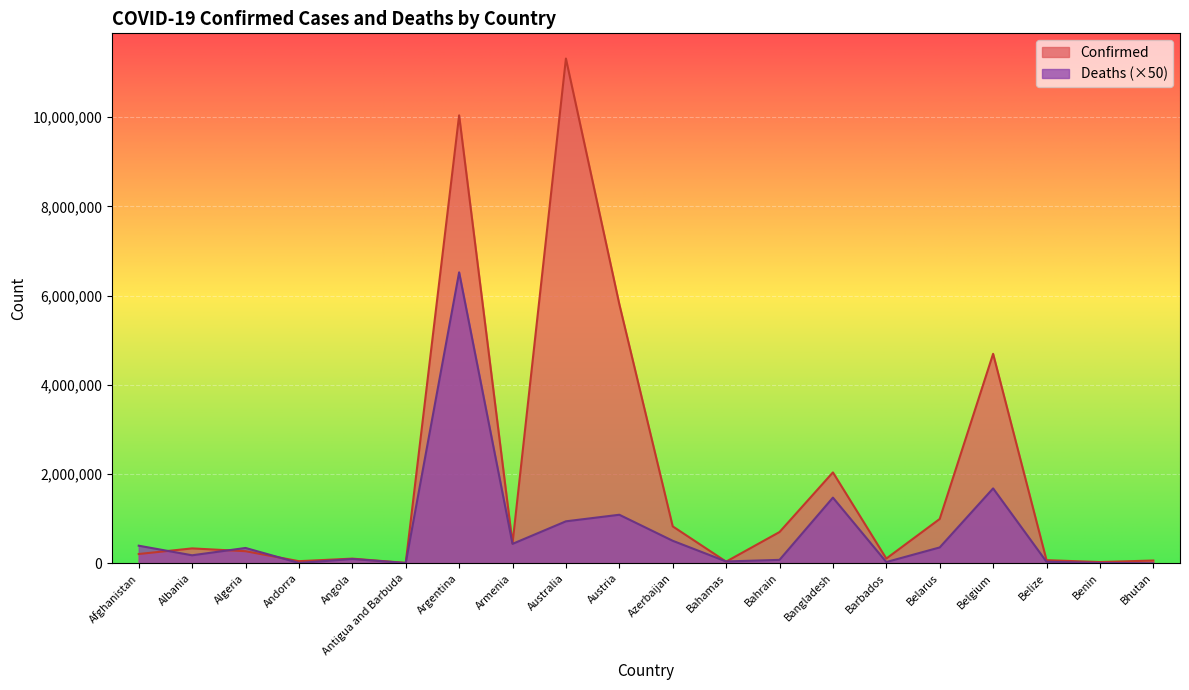

Rank the series at Albania from lowest to highest value.

Deaths (×50), Confirmed